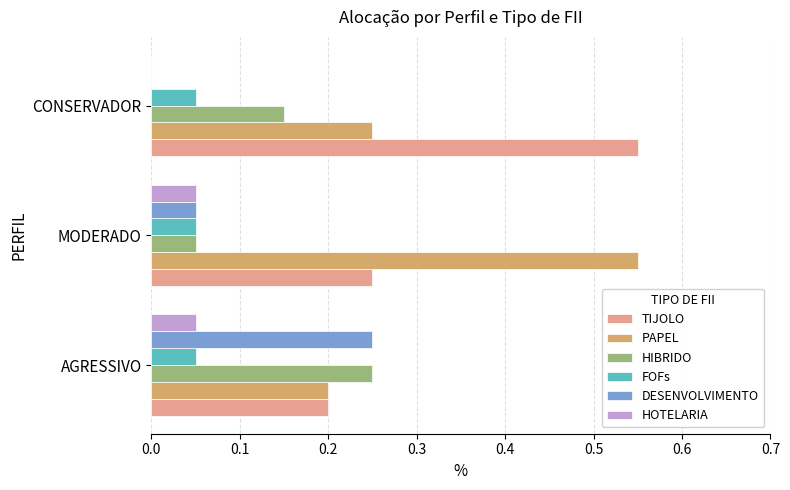

At which label is HOTELARIA closest to 0?

CONSERVADOR